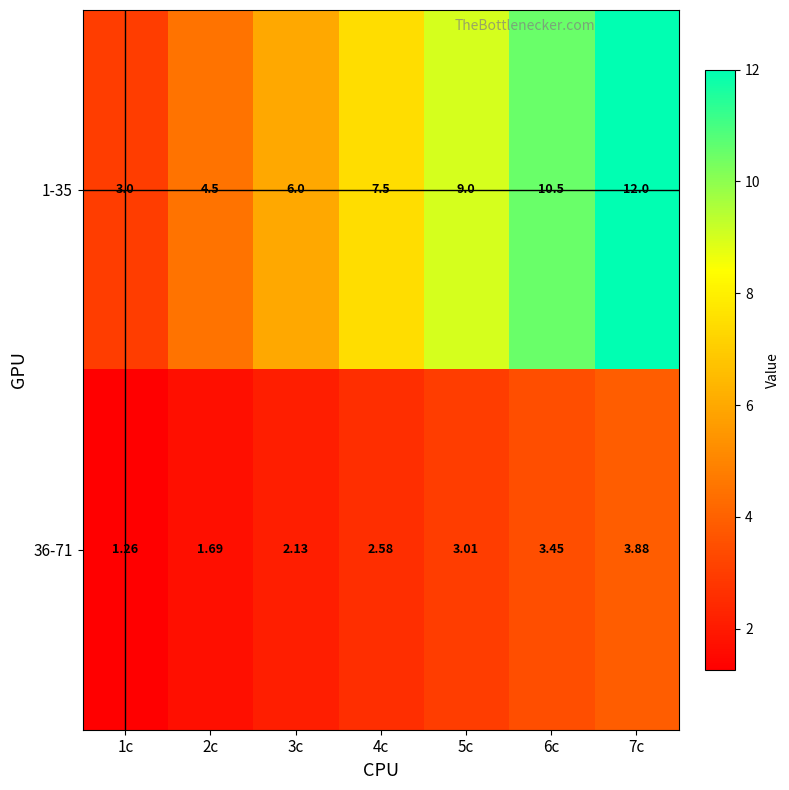

What is the total value across all series at 7c?

15.9